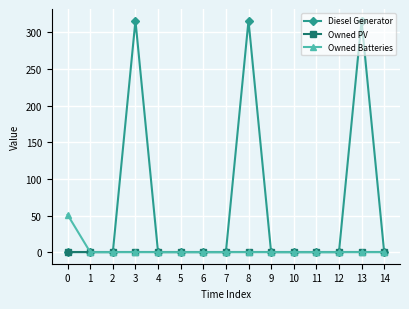

What is the maximum value shown in the chart?

316